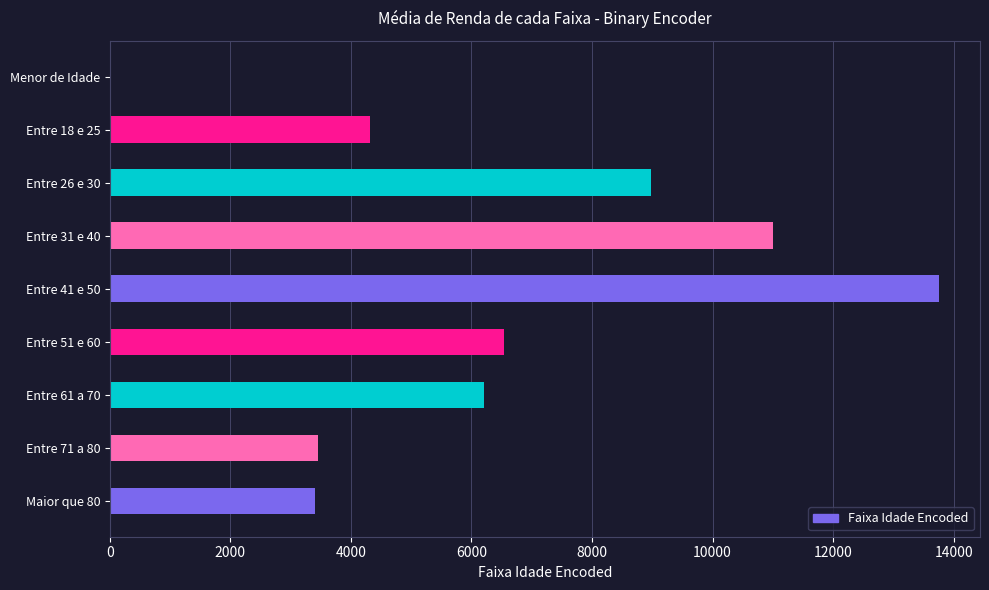

Where is the data nearest to the value 6875?

Entre 51 e 60